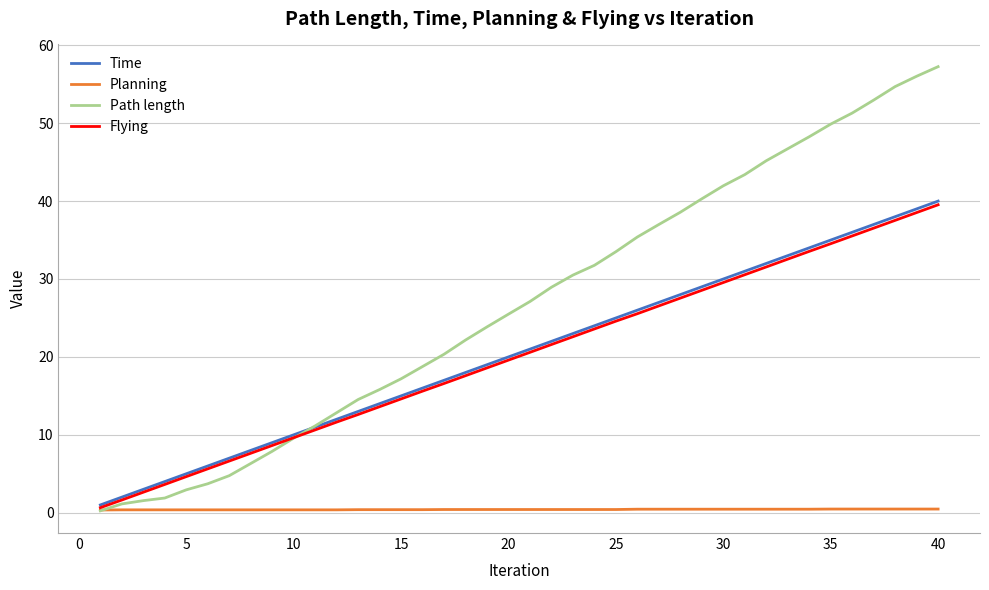

Which series has the largest total across all categories?

Path length